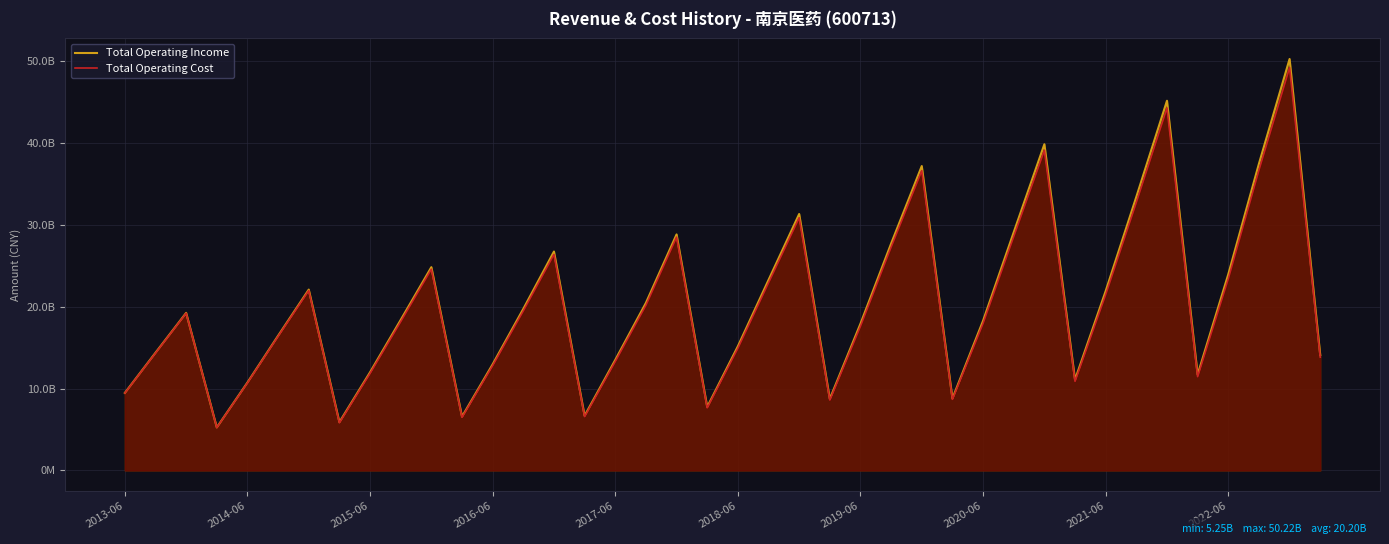

True or false: Total Operating Cost and Total Operating Income intersect in this chart.

False